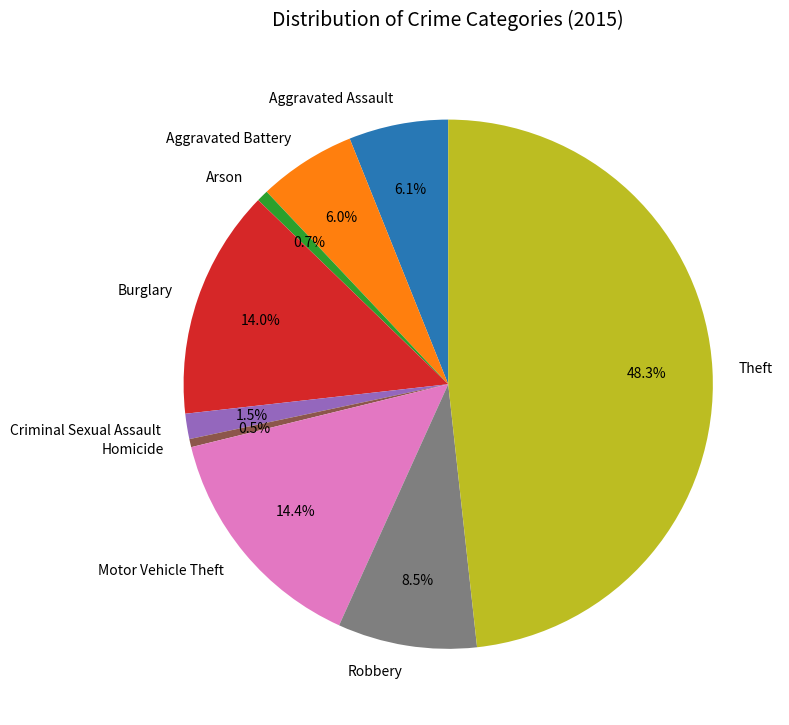

Do Theft and Robbery together represent more than half of the pie?

Yes